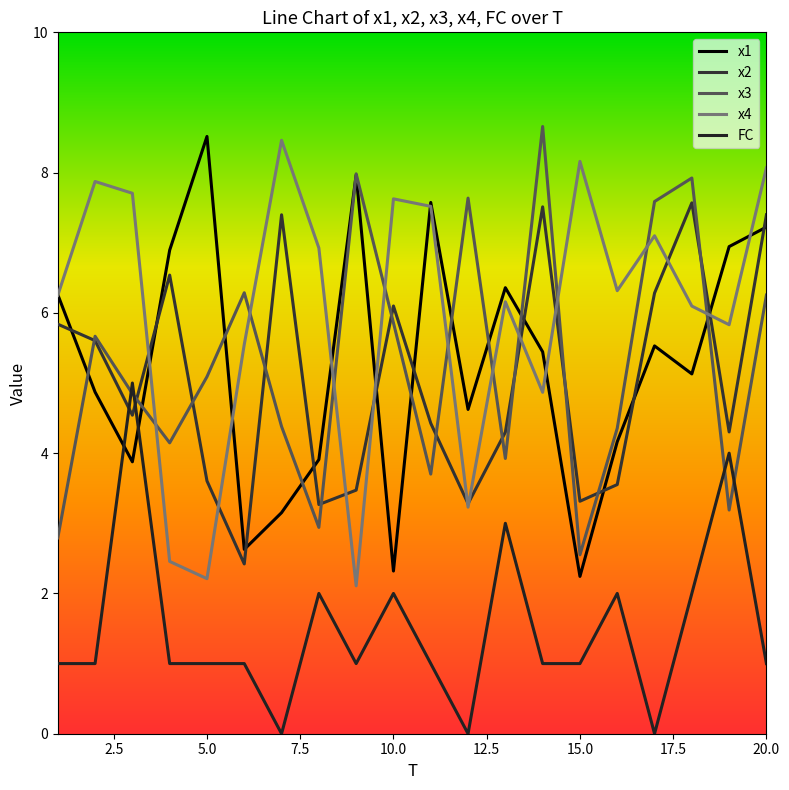

How many lines are shown in the chart?

5